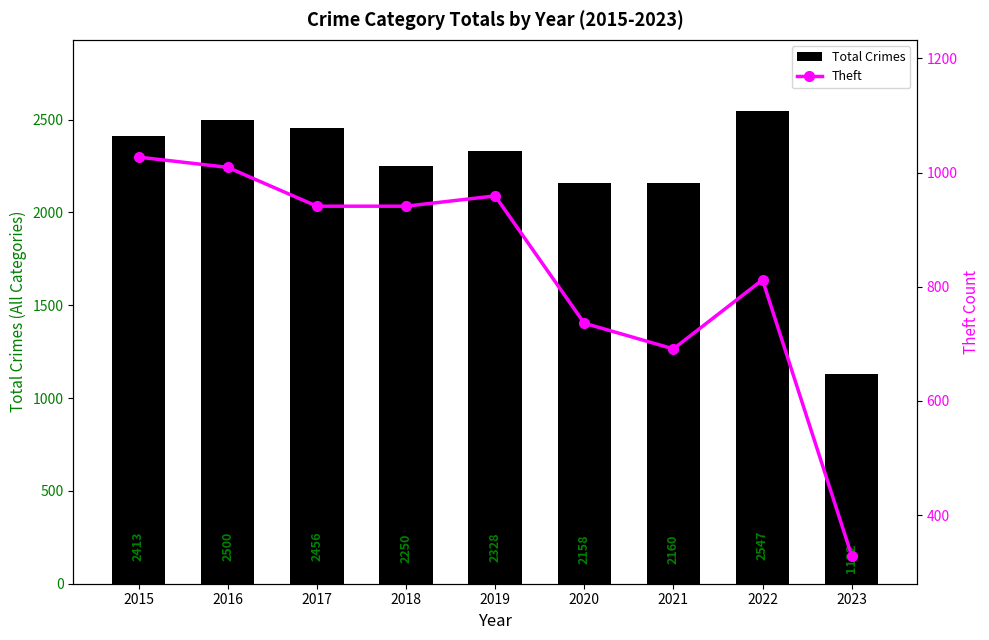

At which category is the sum across all series the highest?

2016